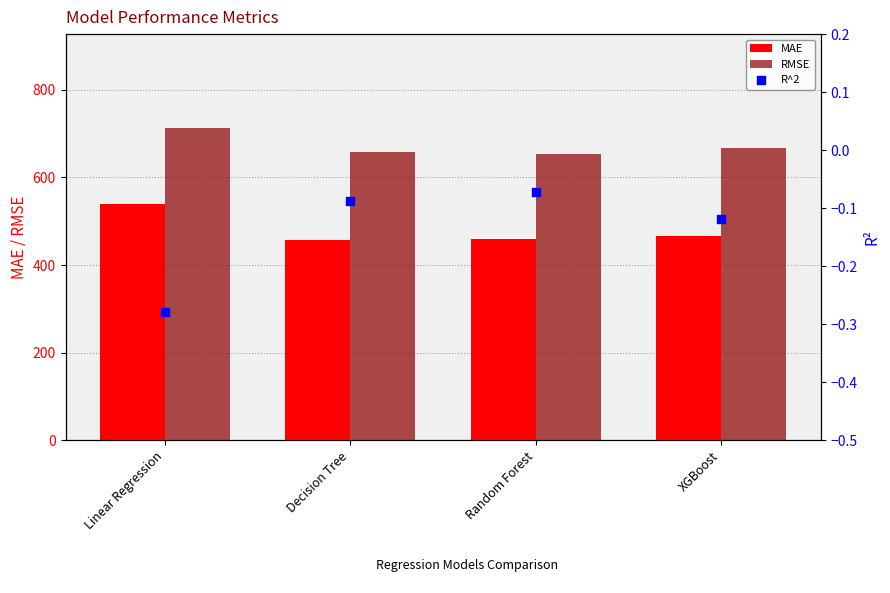

Is the value of MAE at XGBoost greater than the value of RMSE at XGBoost?

No